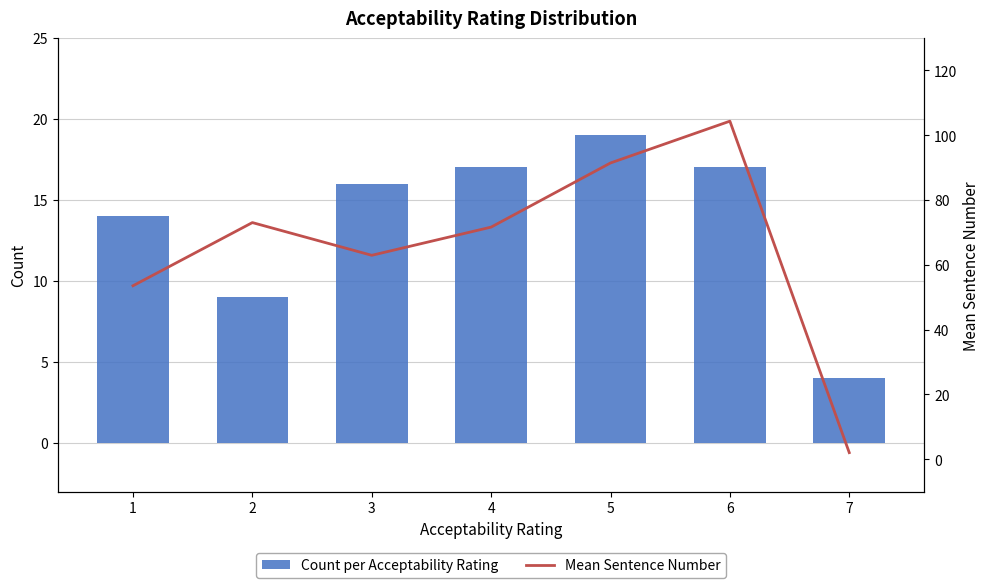

The value of Count per Acceptability Rating at 3 is 24.5. True or false?

False